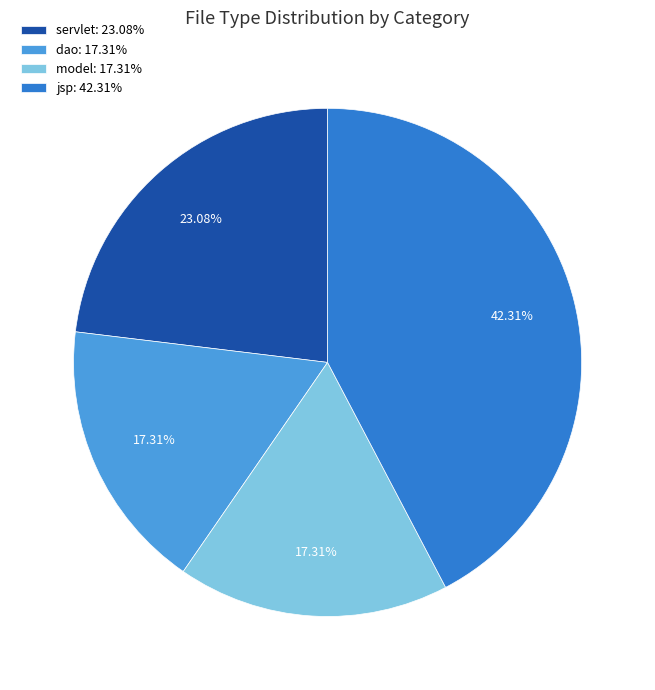

To the nearest percent, what is the difference between the largest and smallest slice percentages?

25%